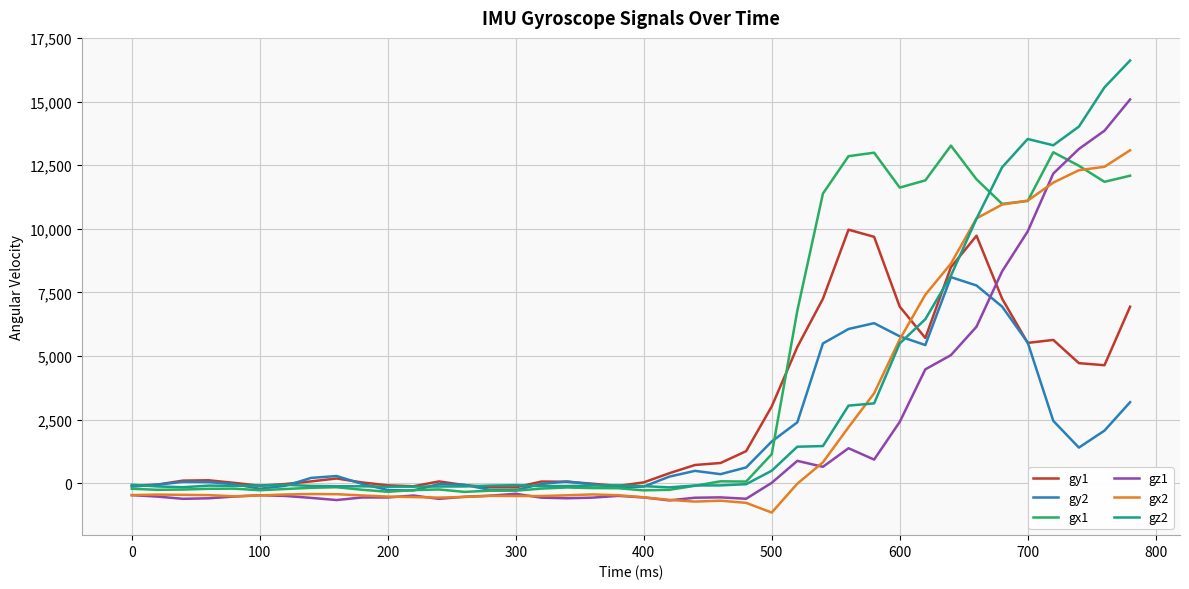

Which series has the largest total across all categories?

gx1